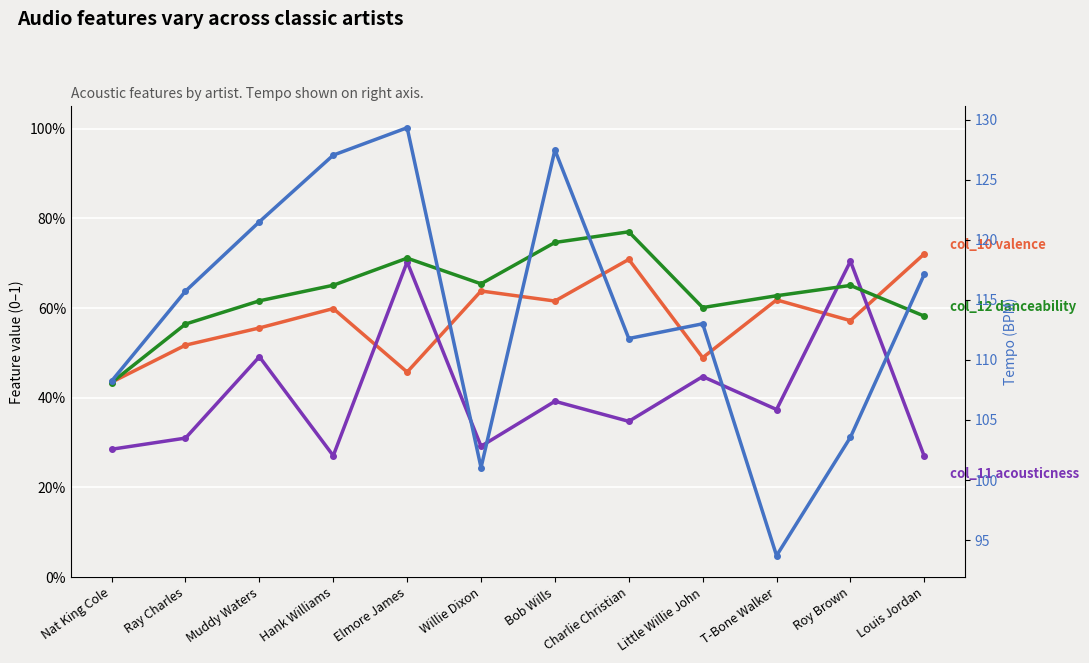

Reading left to right, what are all the values shown in this chart?

col_10 (valence): 0.4	0.5	0.6	0.6	0.5	0.6	0.6	0.7	0.5	0.6	0.6	0.7
col_11 (acousticness): 0.3	0.3	0.5	0.3	0.7	0.3	0.4	0.3	0.4	0.4	0.7	0.3
col_12 (danceability): 0.4	0.6	0.6	0.7	0.7	0.7	0.7	0.8	0.6	0.6	0.7	0.6
col_13 (tempo): 108.2	115.7	121.5	127.0	129.3	101.0	127.5	111.8	113.0	93.7	103.6	117.1